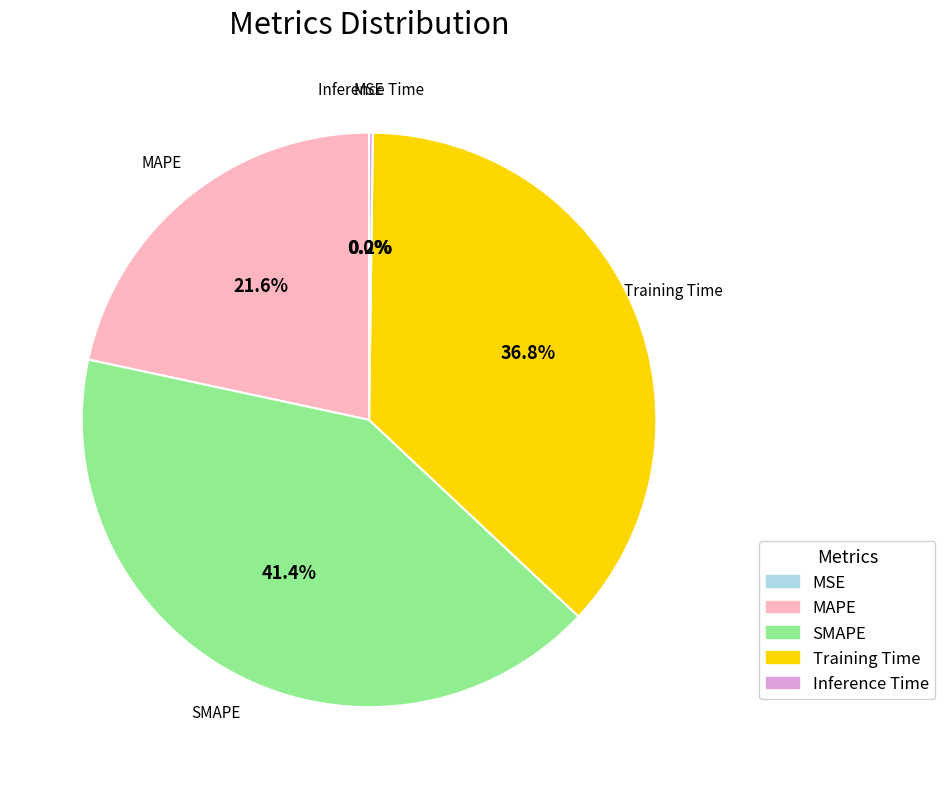

Is SMAPE the majority of the pie?

No